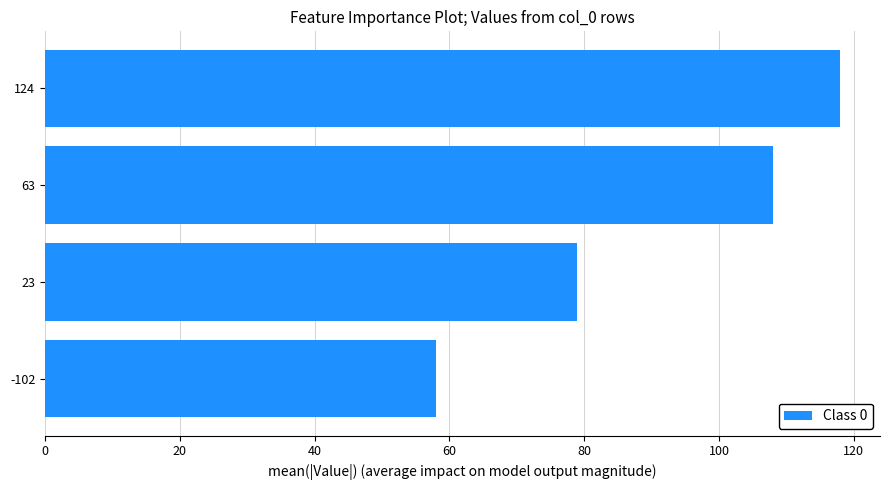

The value at 124 is 118. True or false?

True